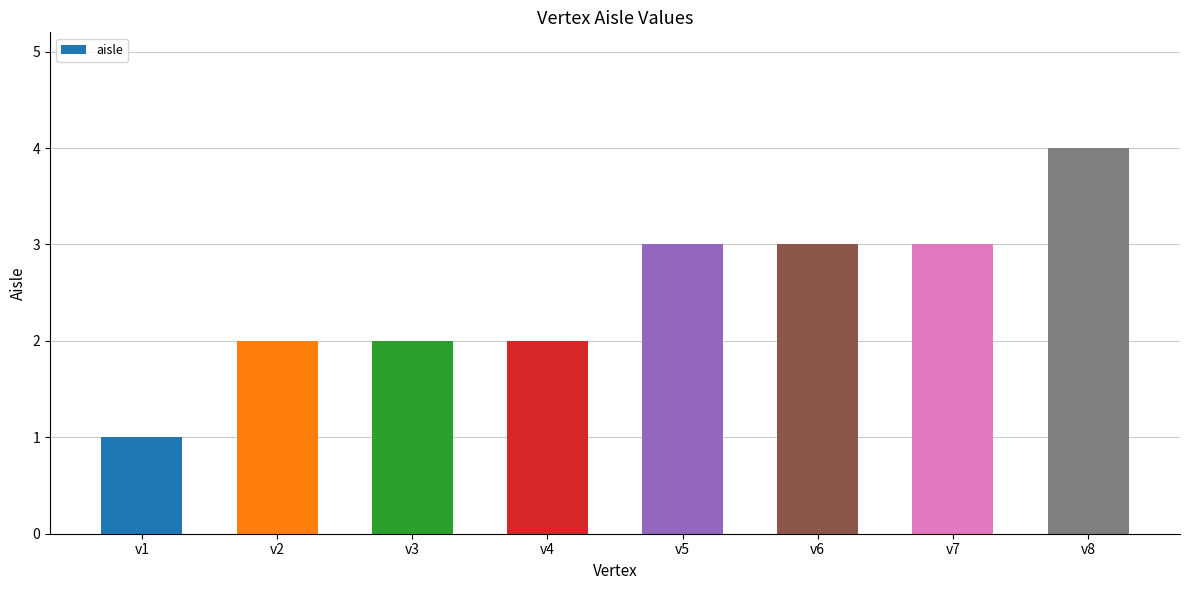

How many categories are shown in the chart?

8